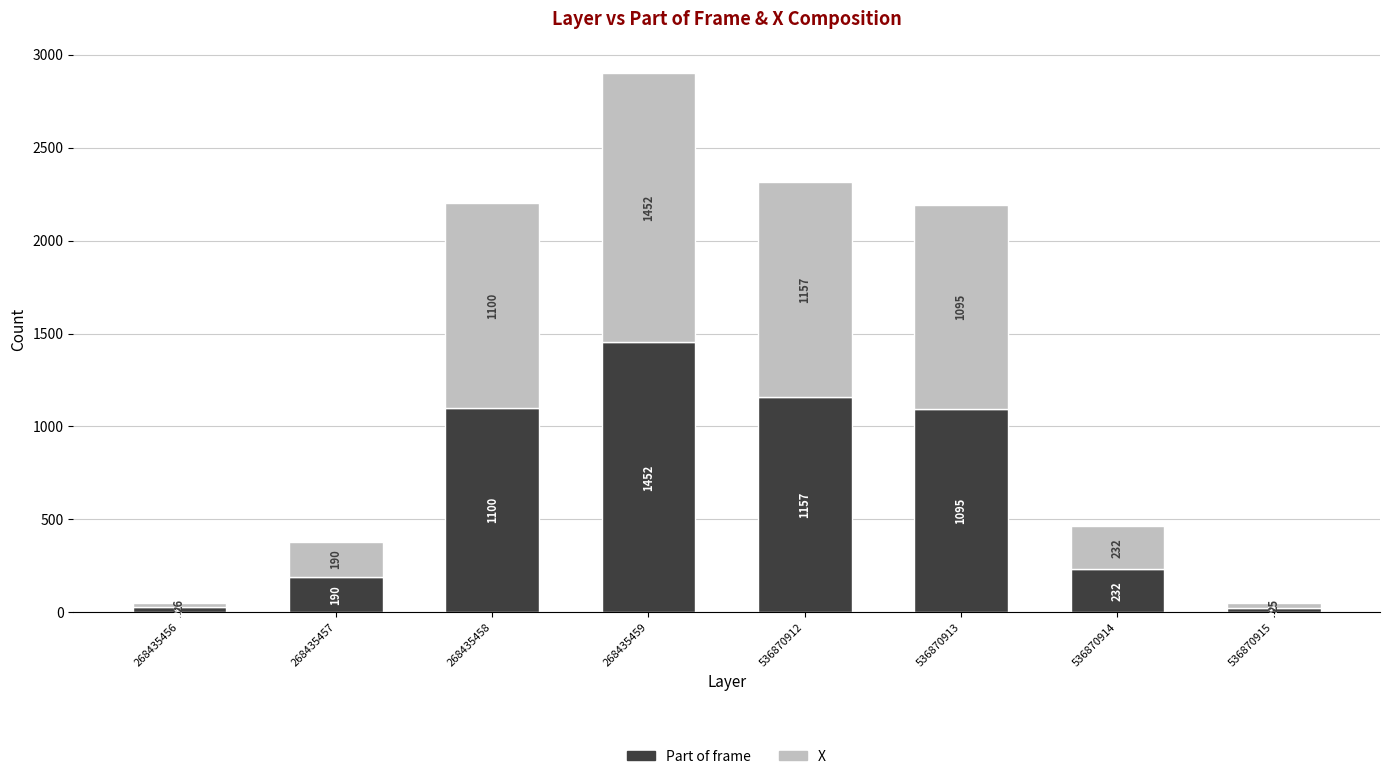

Does the chart contain any negative values?

No